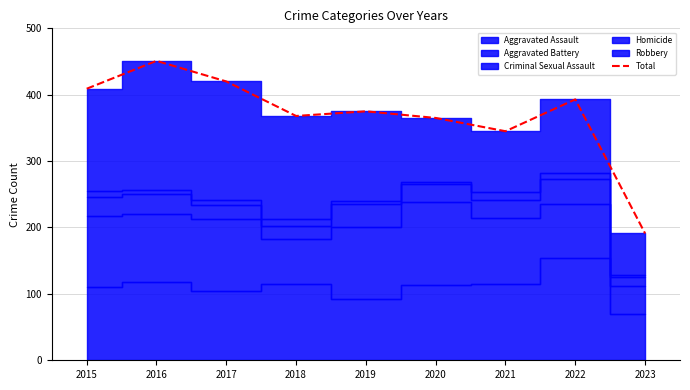

Where is the first local maximum?

2016